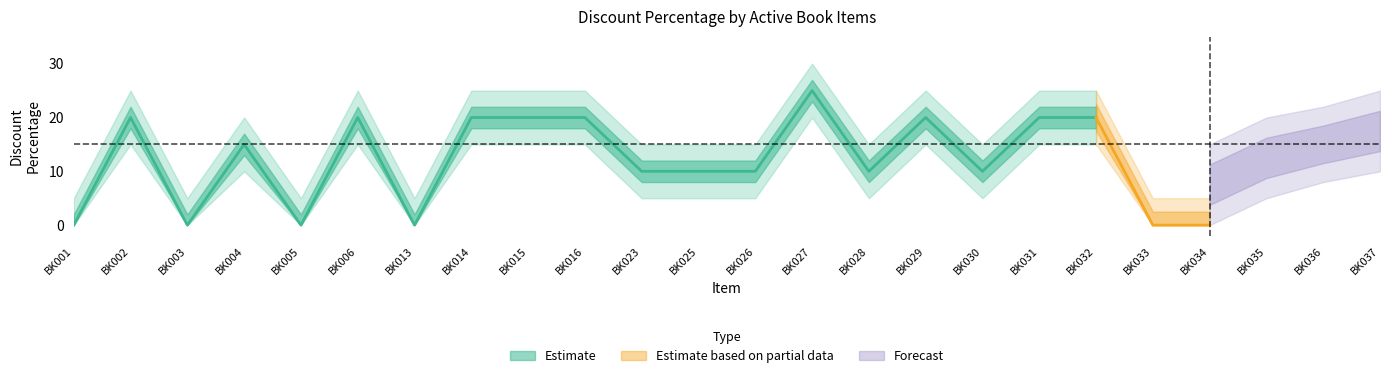

How many Active Items Avg Discount values are between 0 and 20?

23